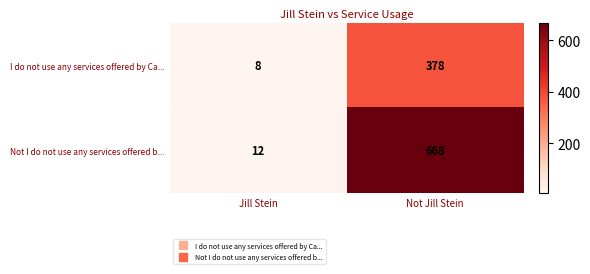

Where is Not I do not use any services offered b... nearest to the value 340?

Jill Stein